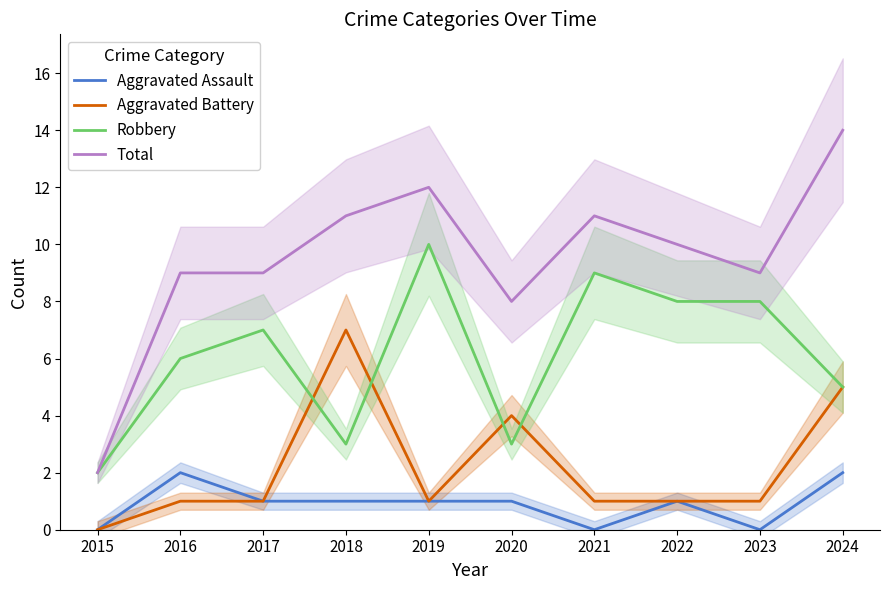

True or false: Aggravated Assault has a value of 0 at 2018.

False